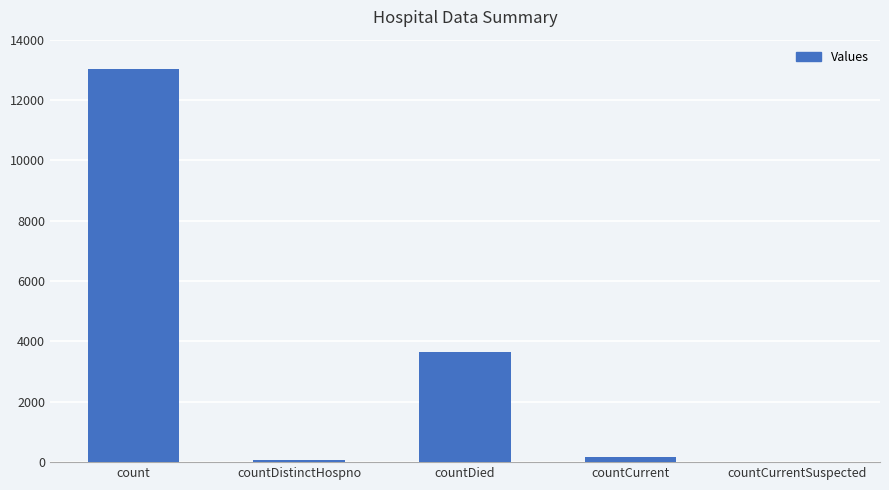

Between count and countCurrent, which is larger?

count